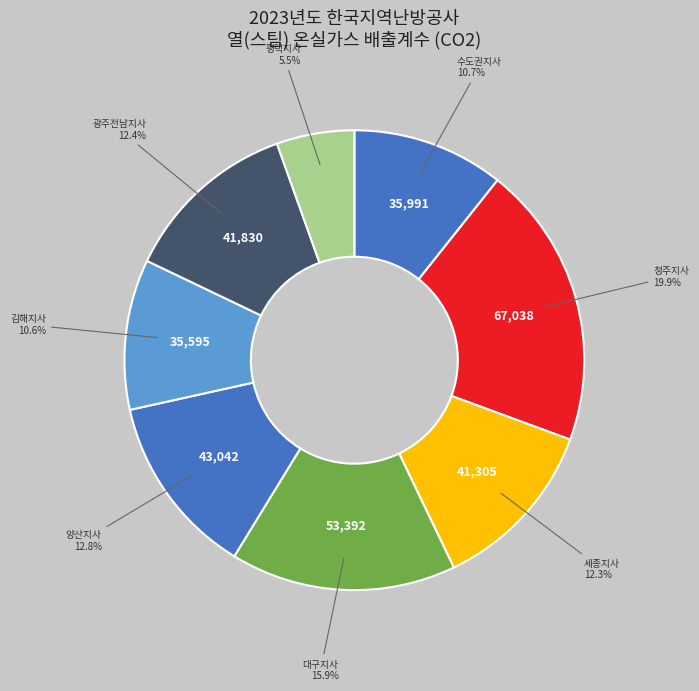

Do 광주전남지사 and 세종지사 together represent more than half of the pie?

No